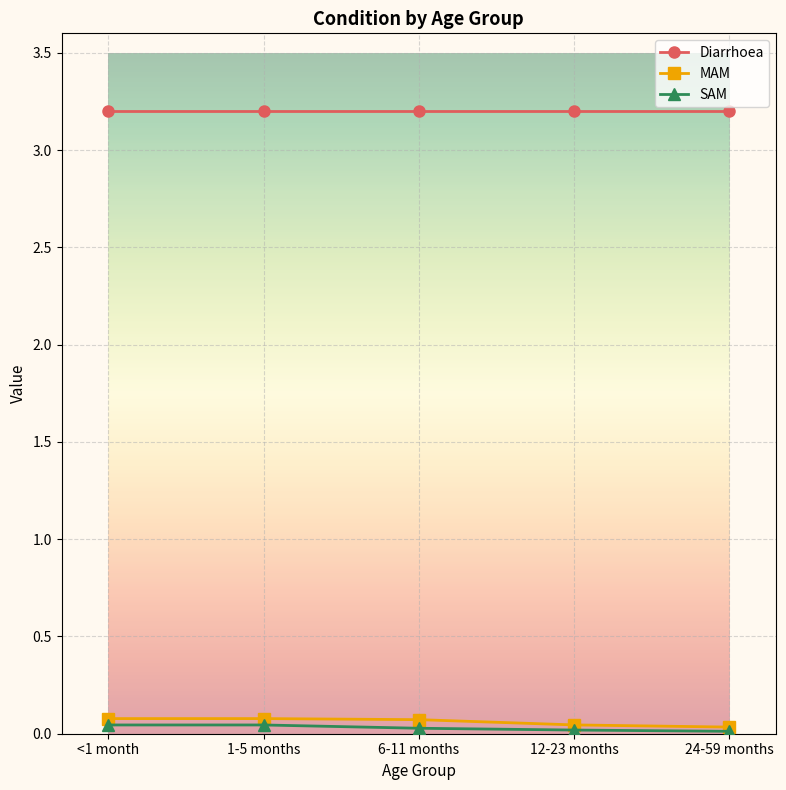

Is the value of MAM at <1 month greater than the value of Diarrhoea at 6-11 months?

No